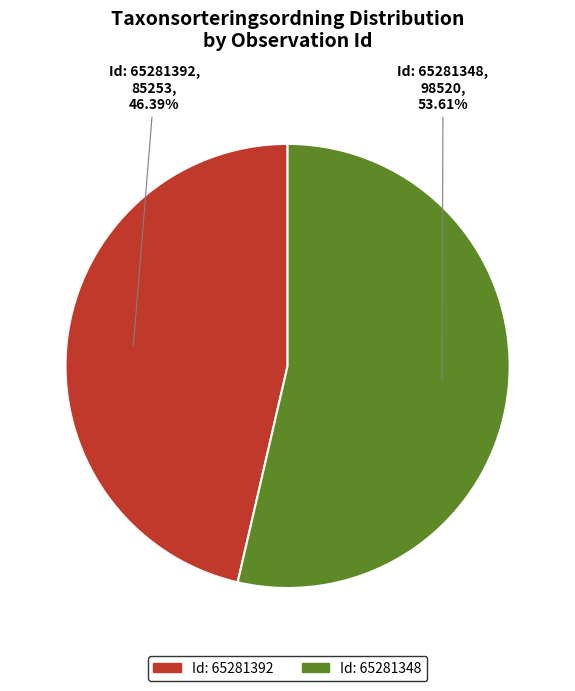

Is there any slice that represents more than half of the pie?

Yes